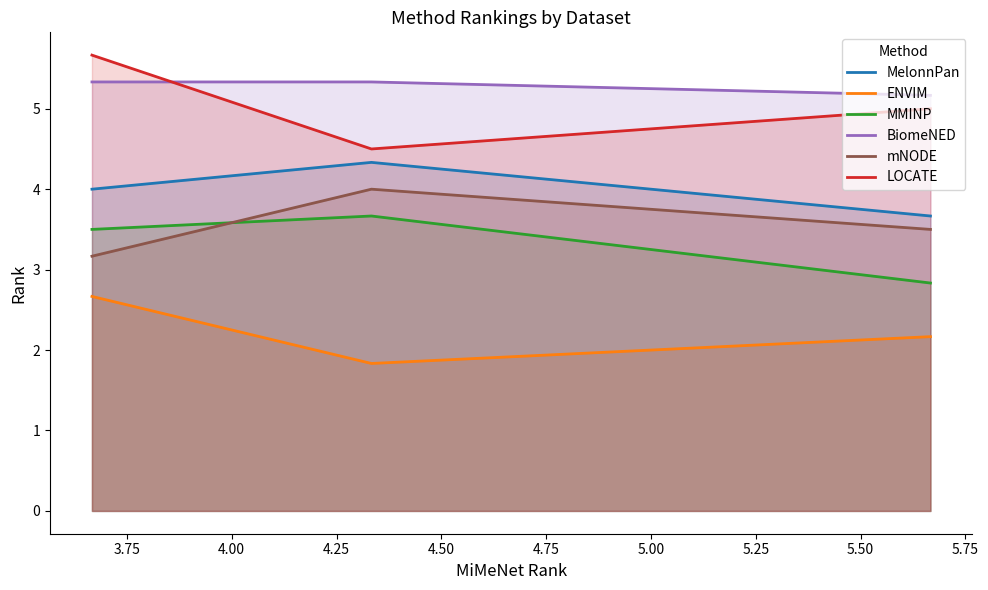

What is the value of the MMINP point at the 2nd from the left?

3.7